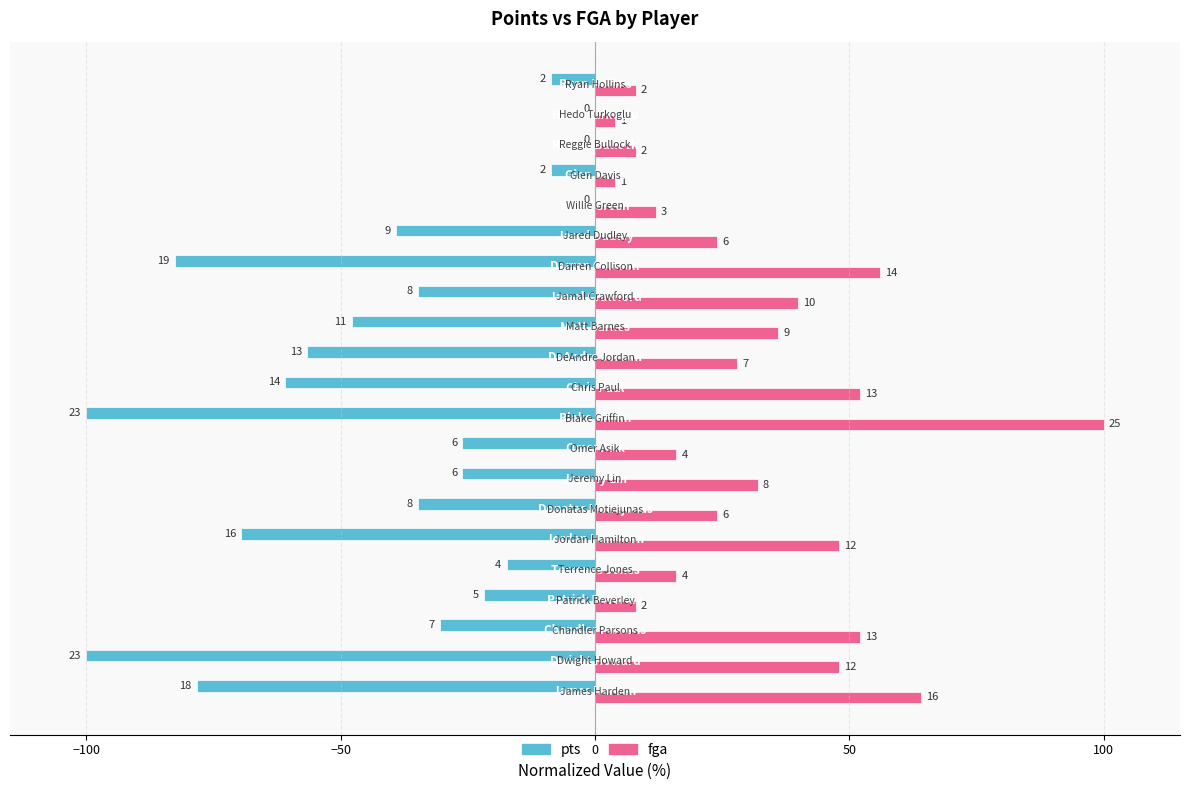

What are all the series names shown in the legend?

pts, fga